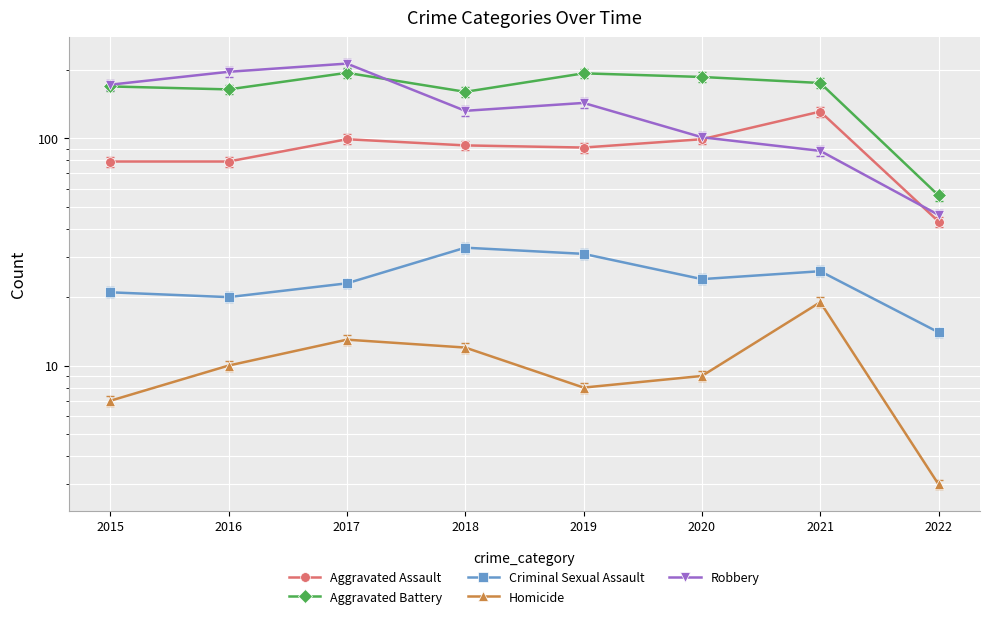

What is the maximum value shown in the chart?

213